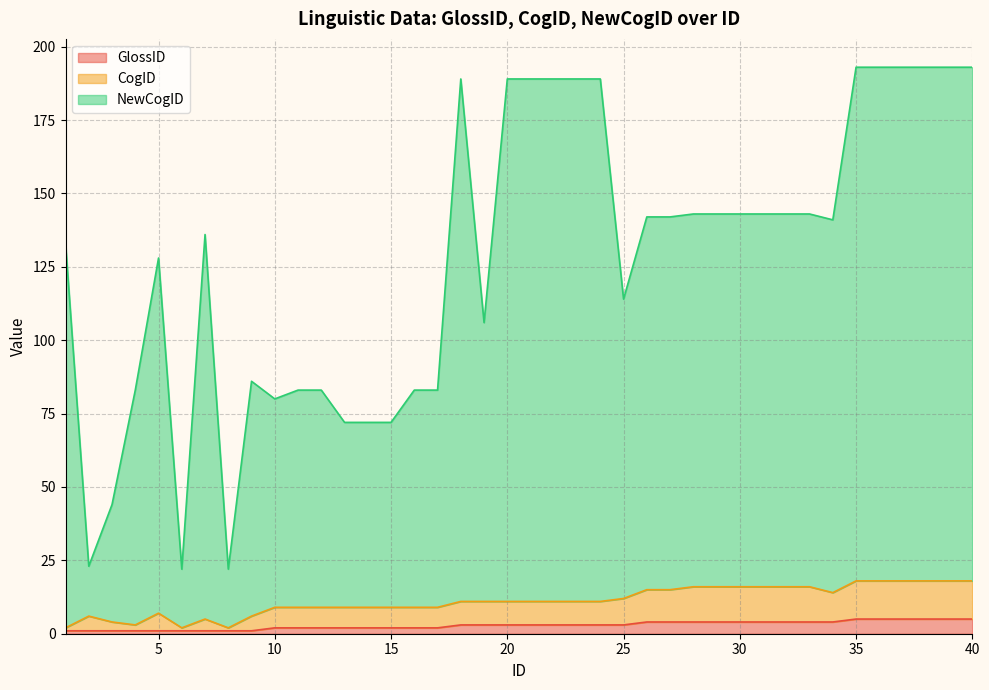

Which category has the highest value in the GlossID series?

35